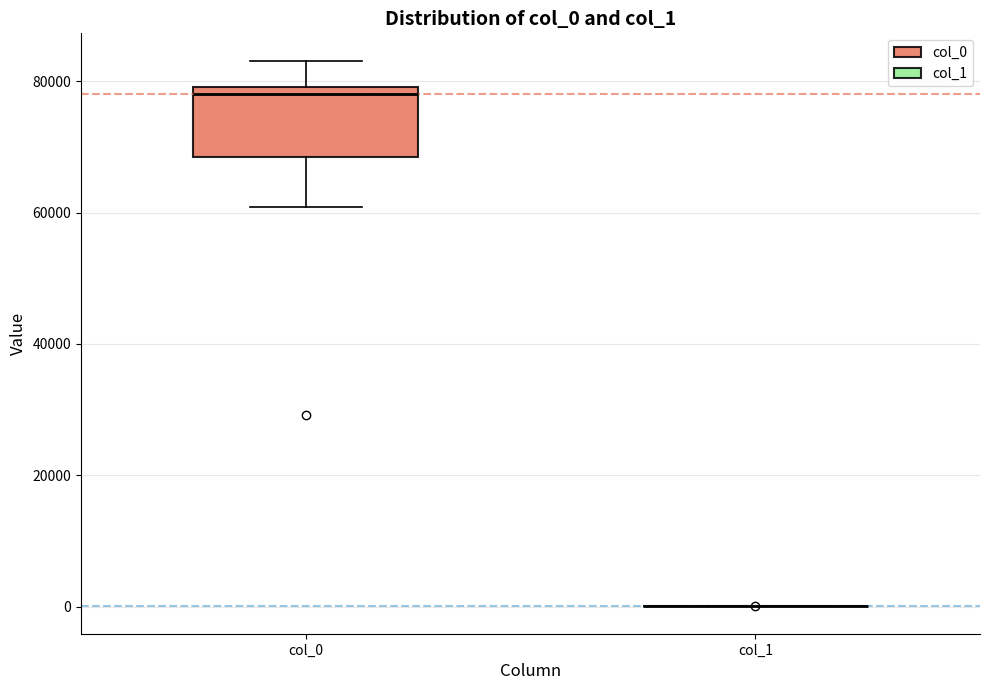

Reading left to right, read every box against the y-axis: the position of its median line, the range the box covers, and the ends of its whiskers. The values are not printed on the chart, so give them approximately, as read against the axis.

col_0: median 78000, box 68000 to 80000, whiskers 60000 to 84000
col_1: box collapsed to a line at 0, whiskers 0 to 0